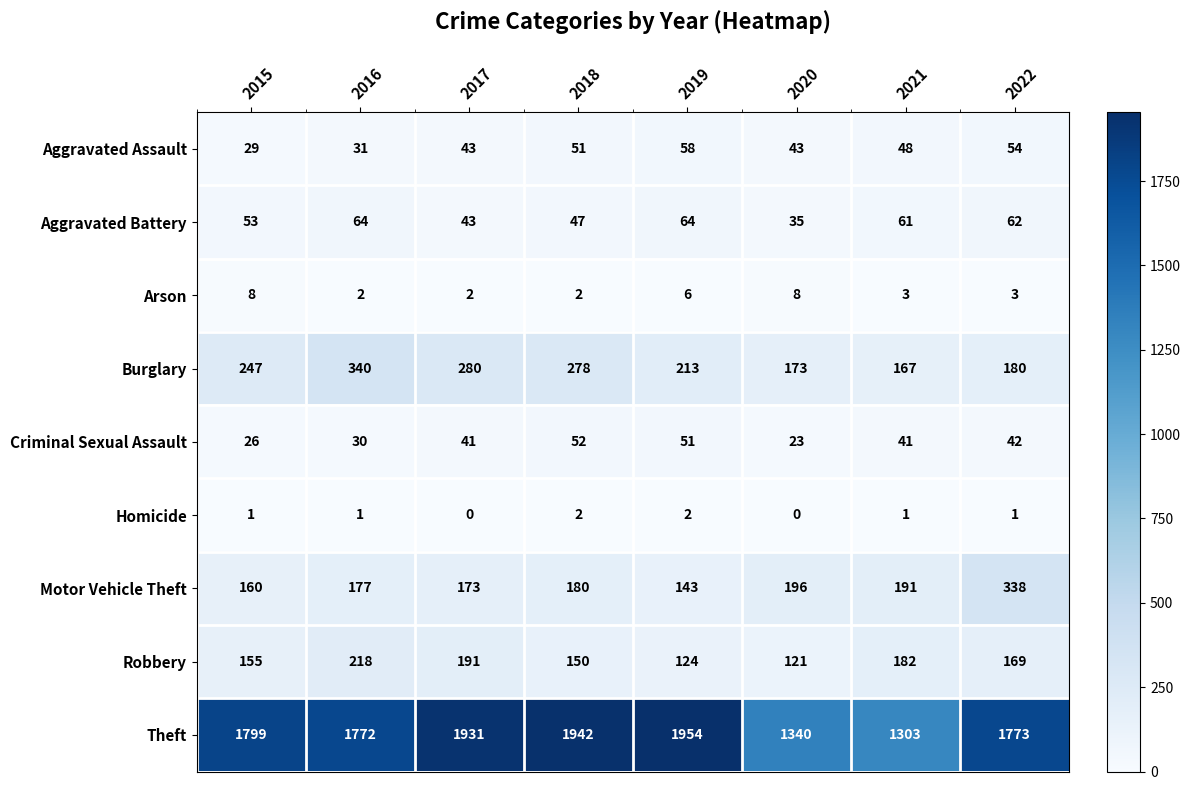

What is the maximum value shown in the chart?

1954